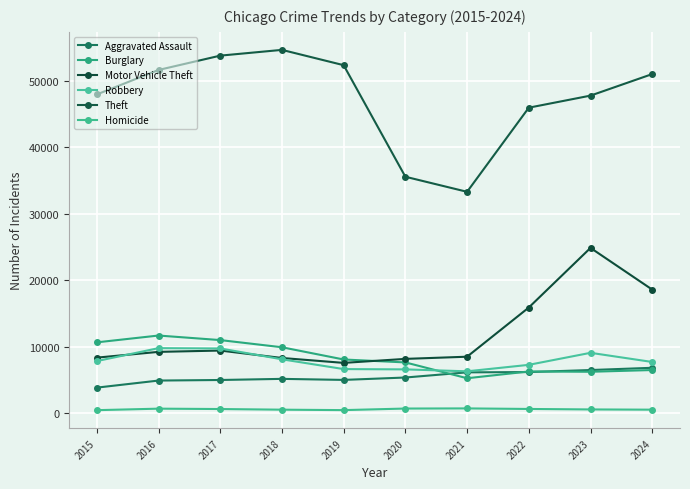

Is it true that Burglary equals 10631 at 2015?

True